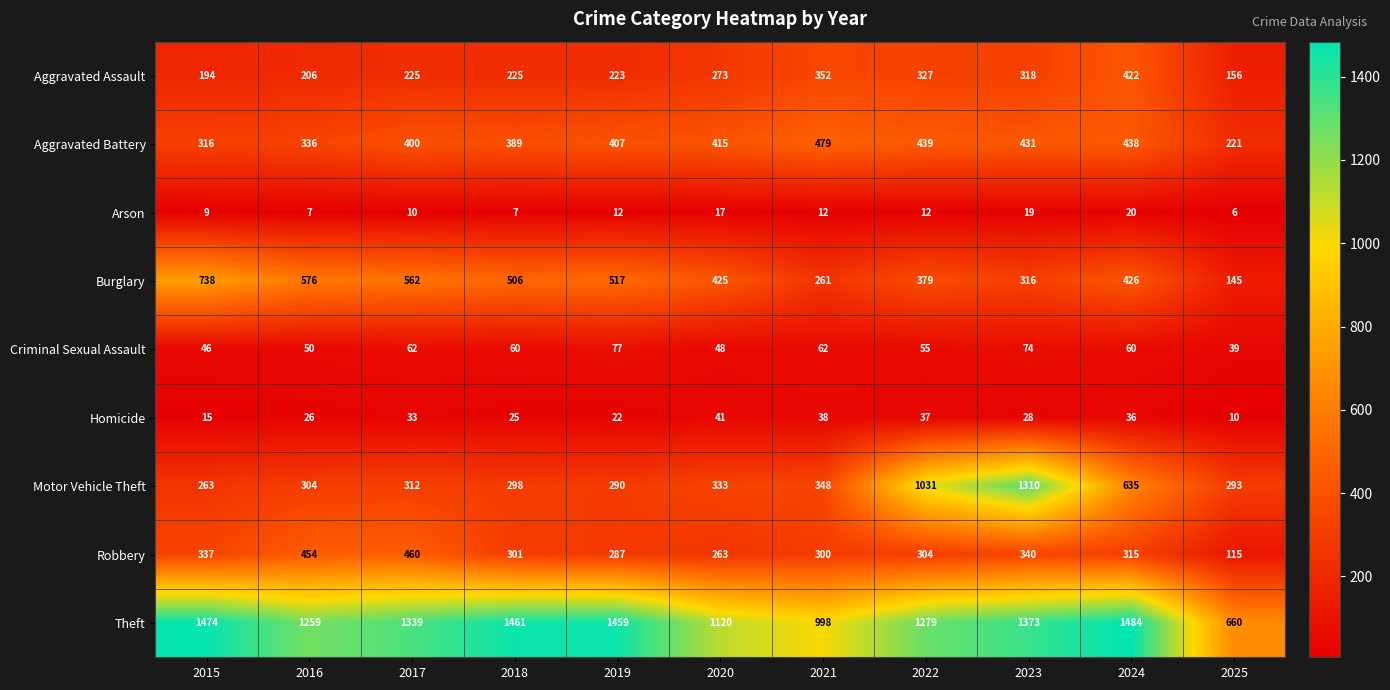

List the series in order of their peak value, lowest first.

Arson, Homicide, Criminal Sexual Assault, Aggravated Assault, Robbery, Aggravated Battery, Burglary, Motor Vehicle Theft, Theft